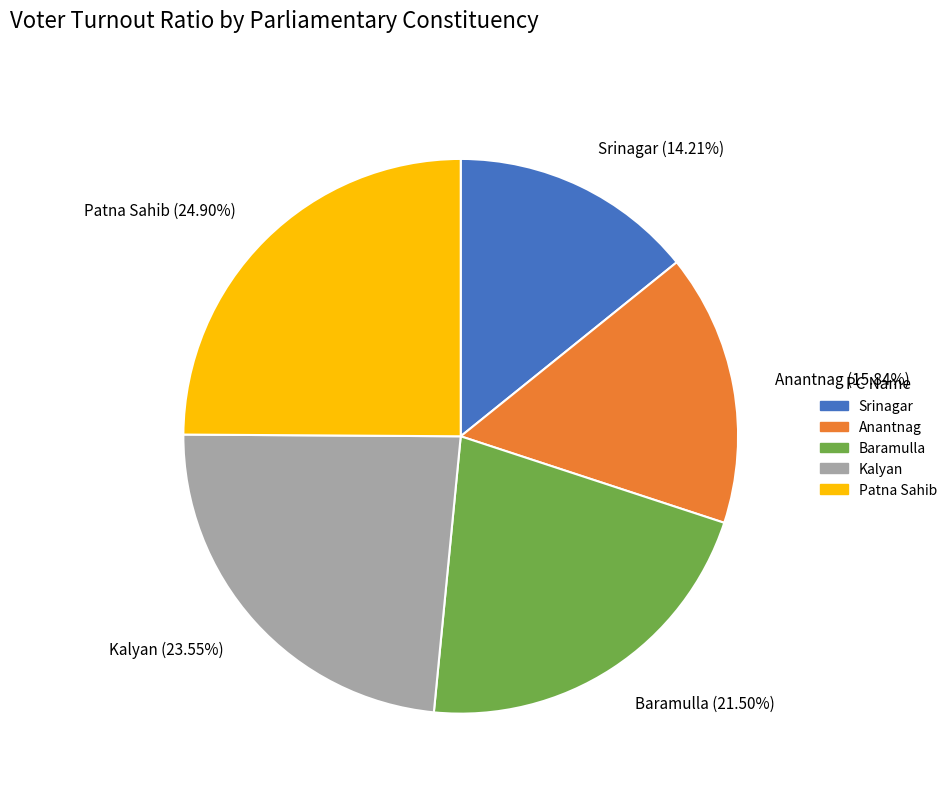

To the nearest percent, what is the difference between the largest and smallest slice percentages?

11%